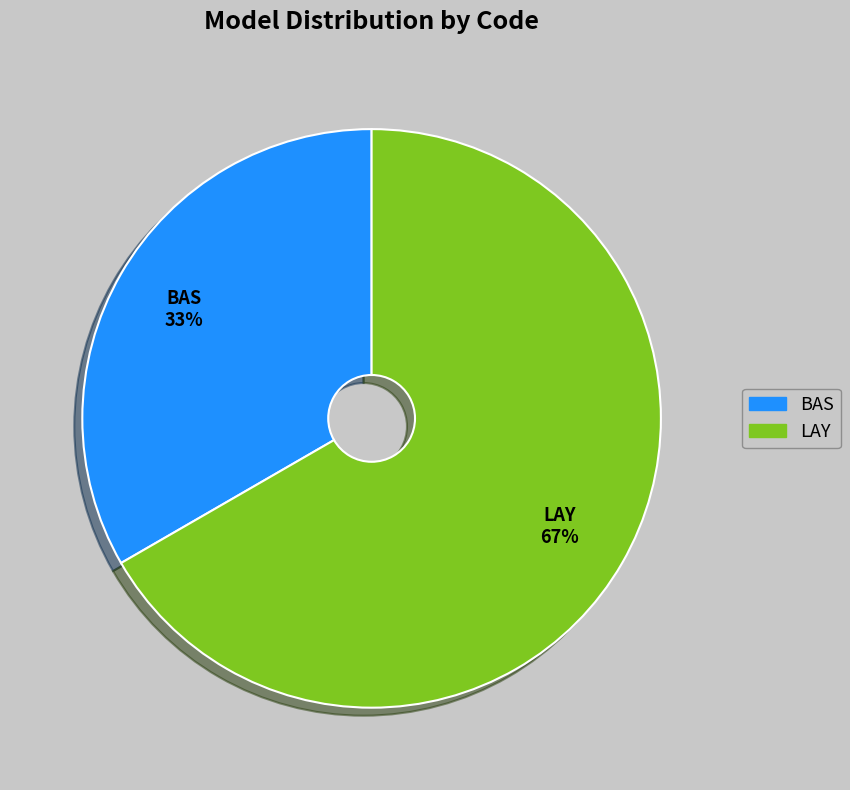

Is it true that LAY is 57% of the pie?

False